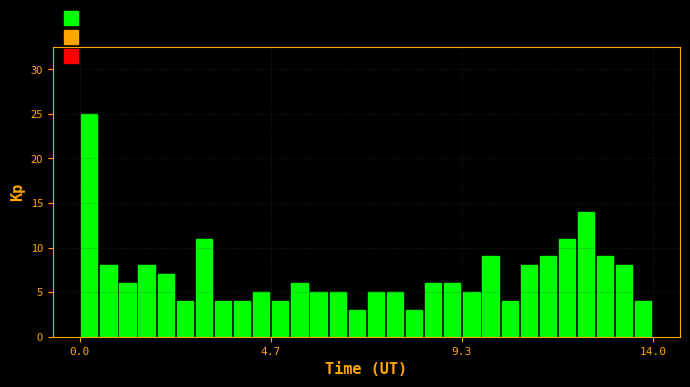

Around what value on the x-axis is the tallest bar? Give the approximate position of its centre, as read against the axis.

0.0